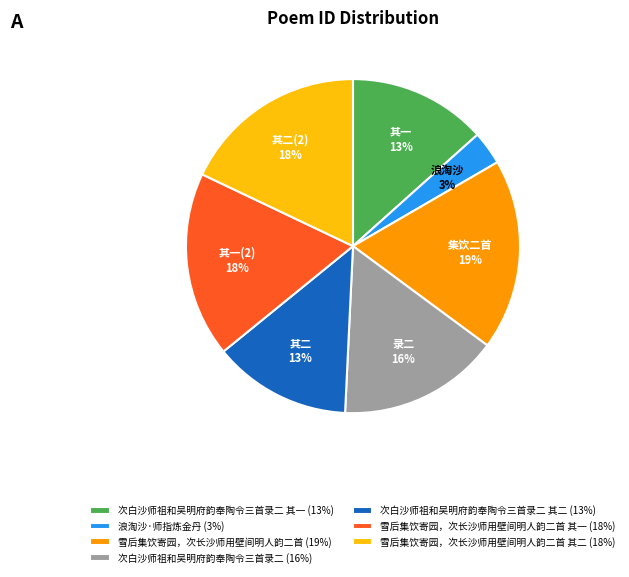

Does any single category account for the majority?

No